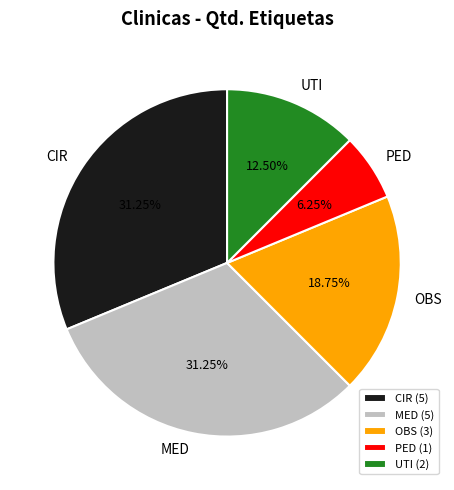

Which has a higher value, PED or CIR?

CIR